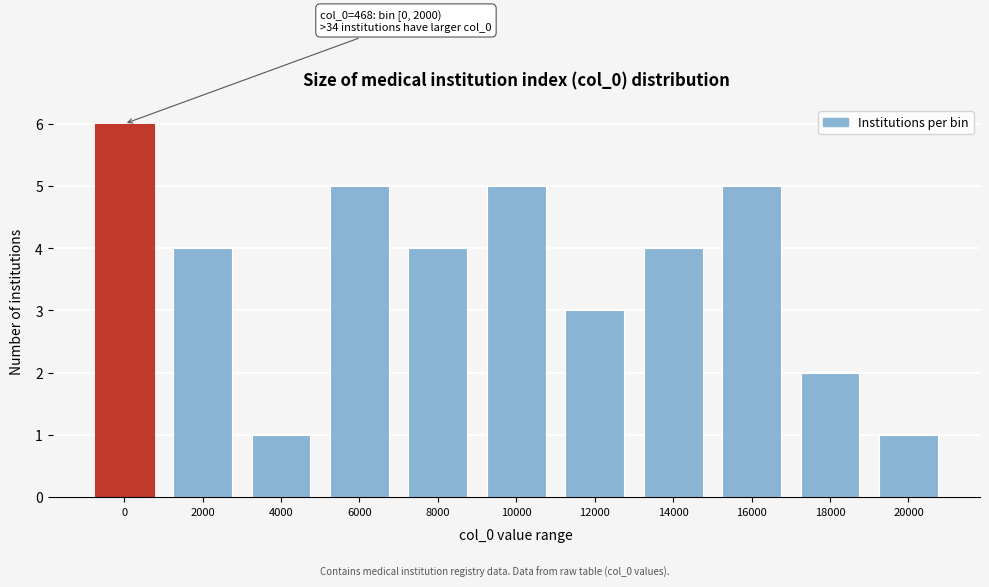

Reading left to right, list all the values displayed in this chart.

0=6	2000=4	4000=1	6000=5	8000=4	10000=5	12000=3	14000=4	16000=5	18000=2	20000=1